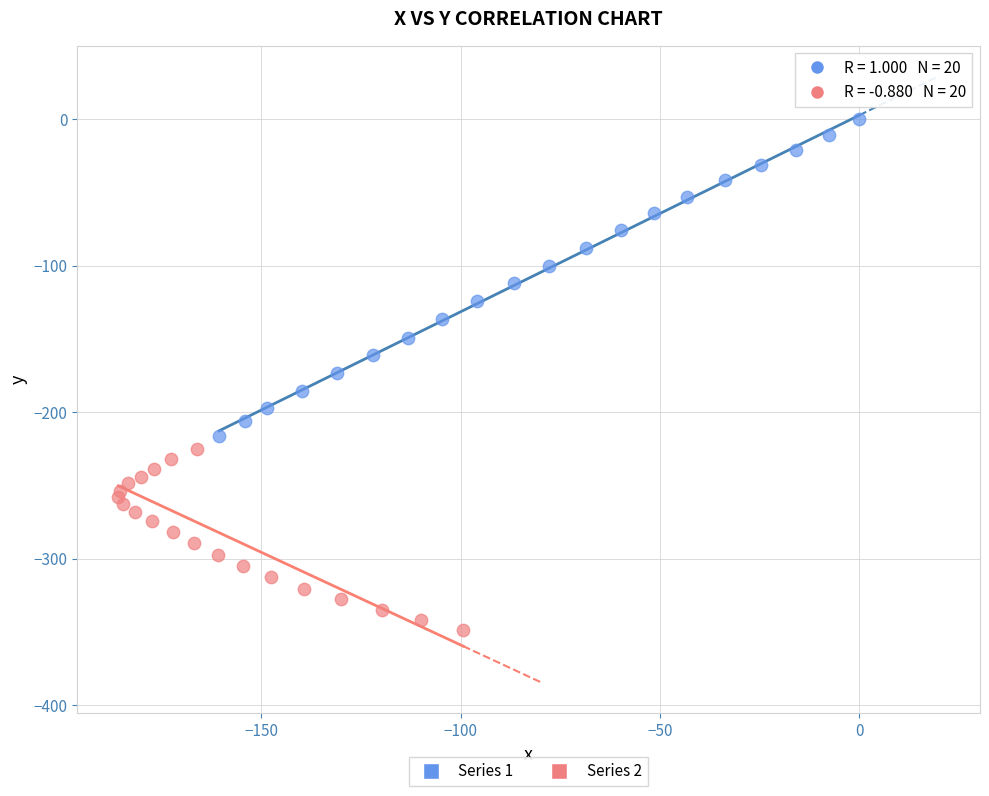

Which series contains the lowest Y value?

Series 2